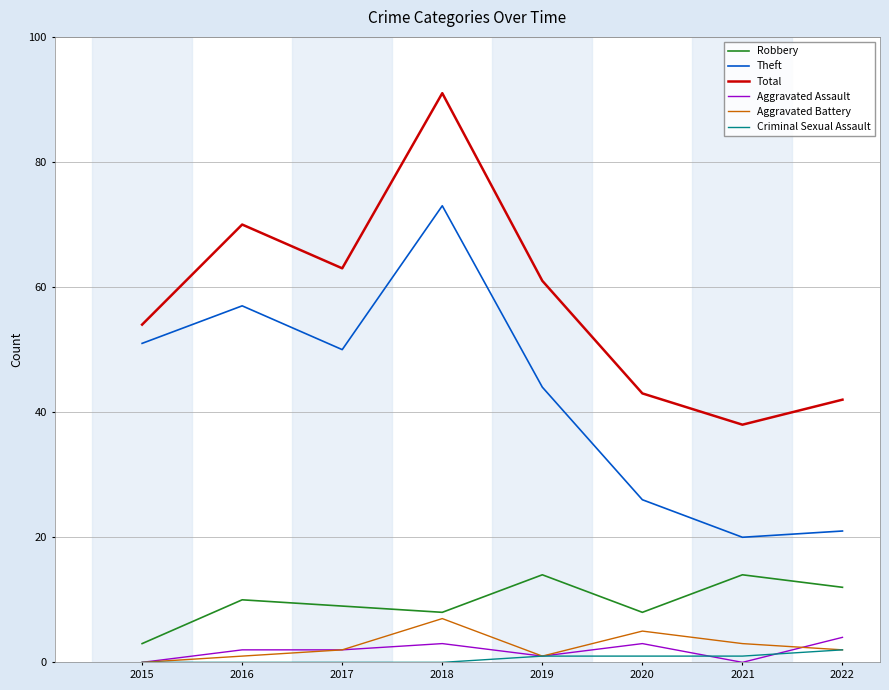

True or false: Robbery and Total cross at least once.

False